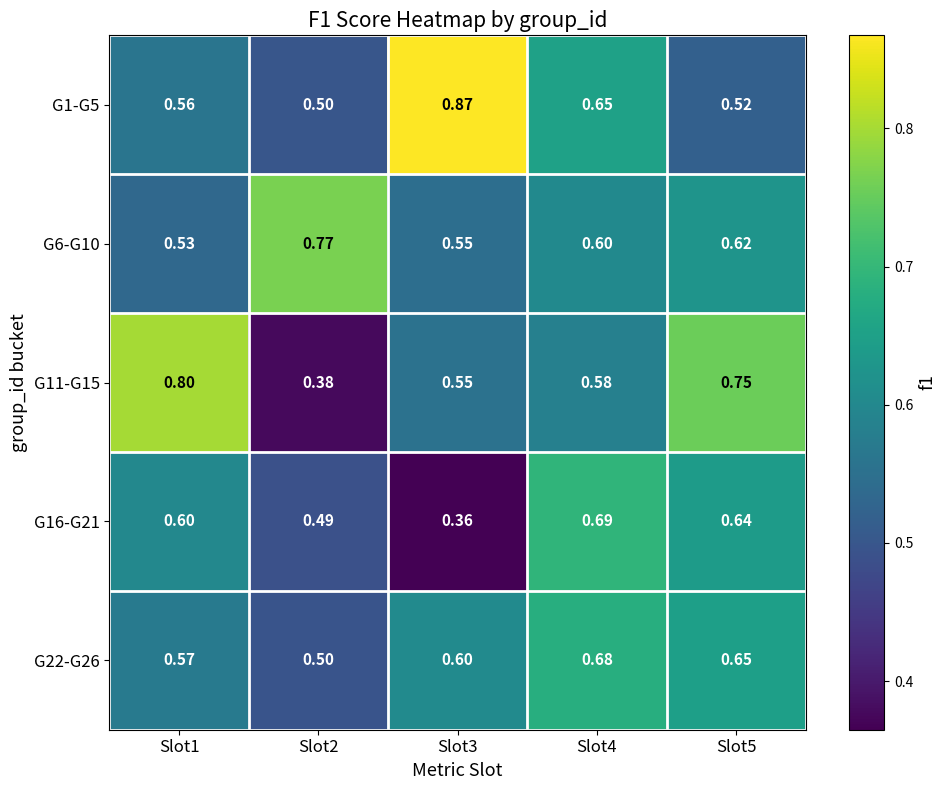

Is the value of G22-G26 at Slot3 greater than the value of G1-G5 at Slot2?

Yes